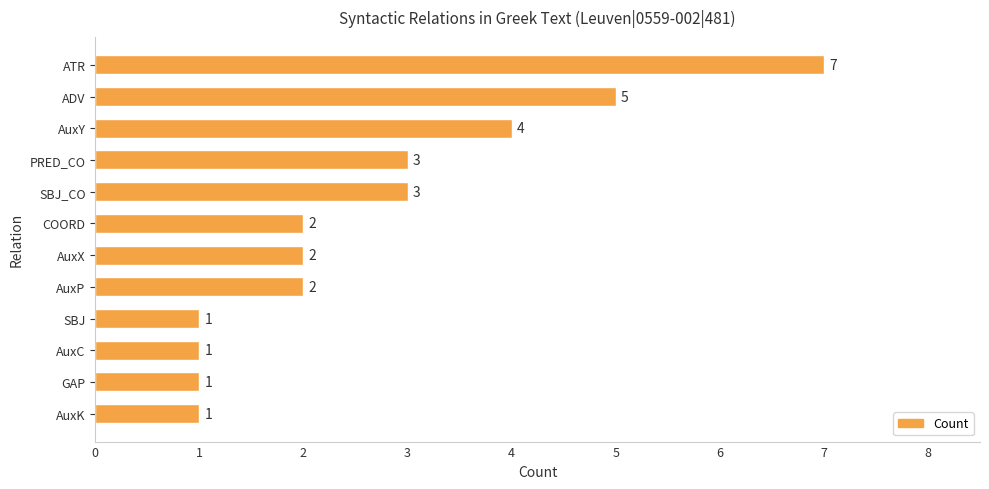

Reading bottom to top, list all the values displayed in this chart.

AuxK=1	GAP=1	AuxC=1	SBJ=1	AuxP=2	AuxX=2	COORD=2	SBJ_CO=3	PRED_CO=3	AuxY=4	ADV=5	ATR=7